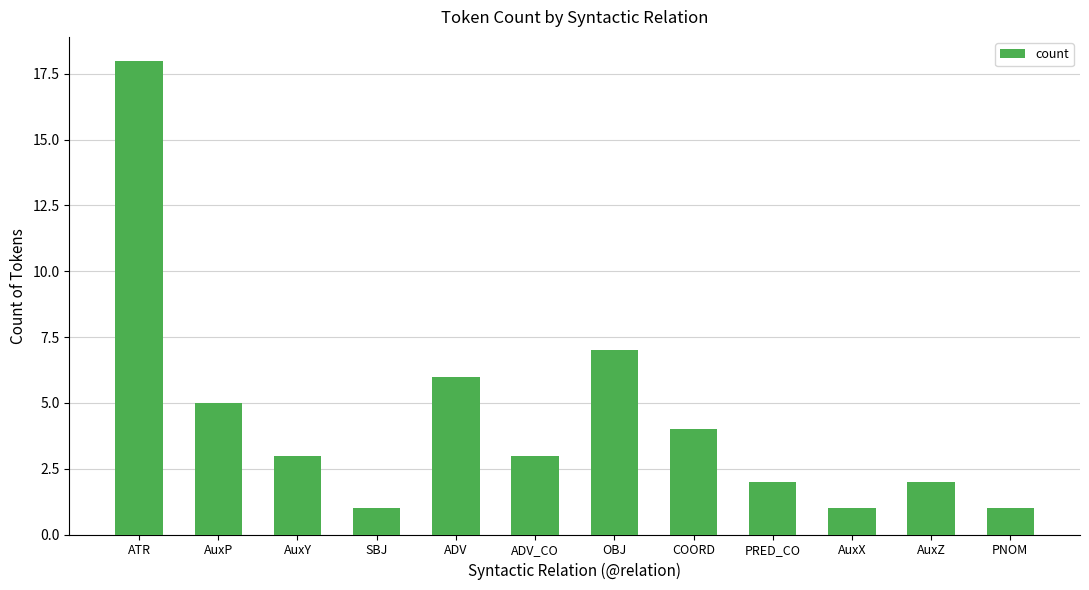

Approximately how many times larger is the value at ADV_CO compared to PNOM?

3.0